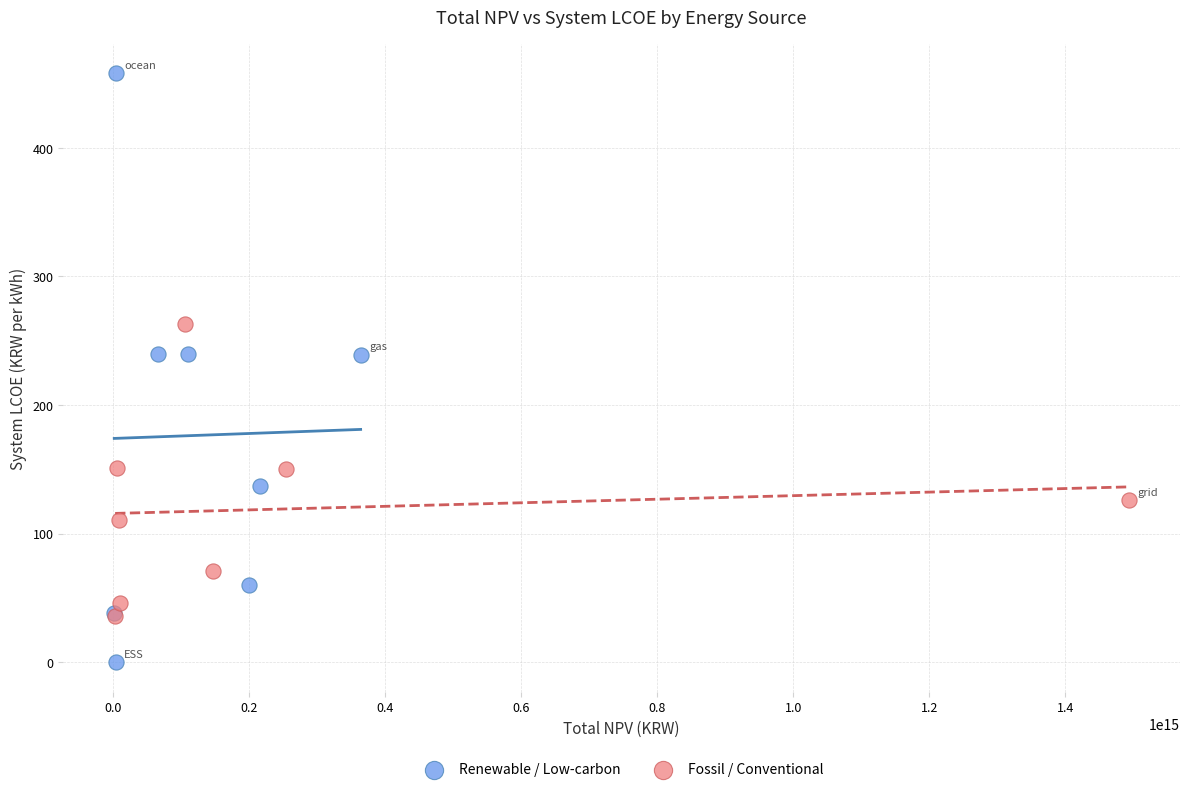

What are all the series names shown in the legend?

Renewable / Low-carbon, Fossil / Conventional